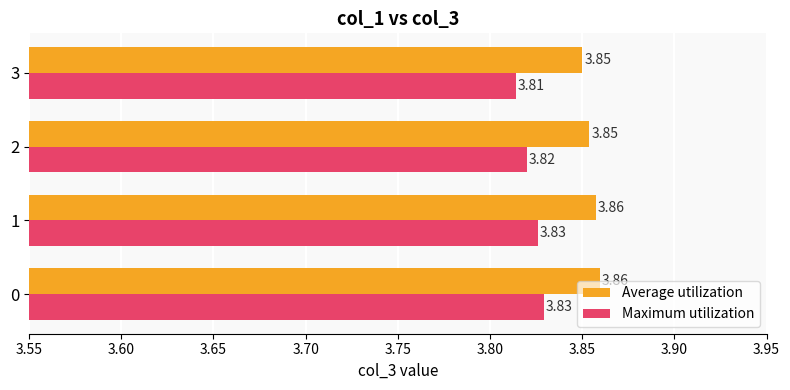

What is the sum of the Maximum utilization values at 3 and 2?

7.6